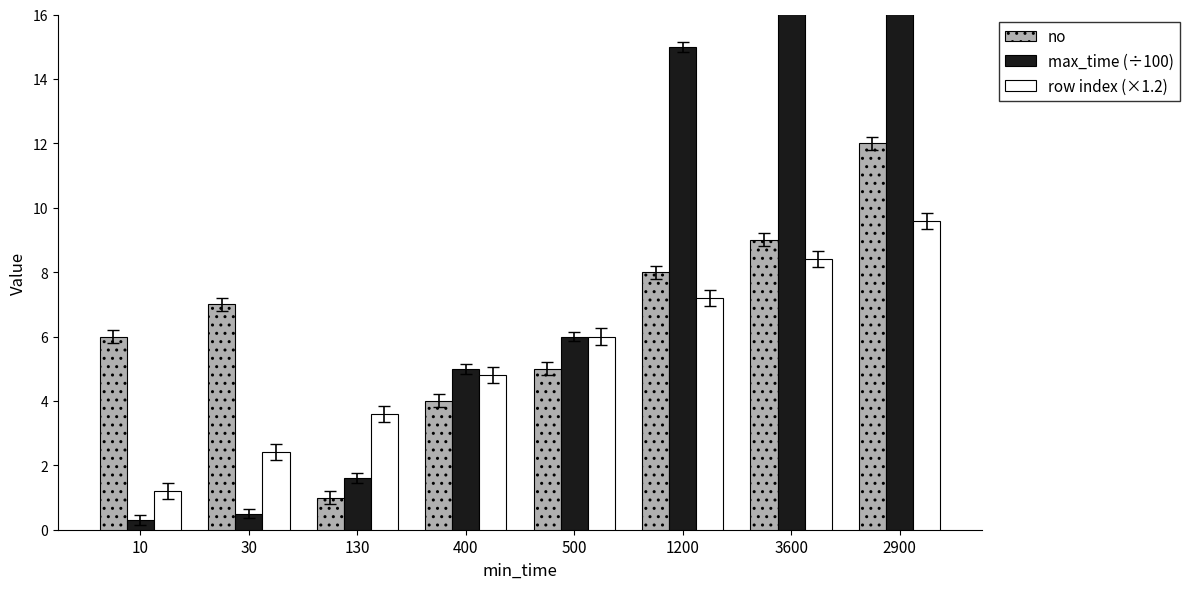

What is the greatest value displayed?

39.0